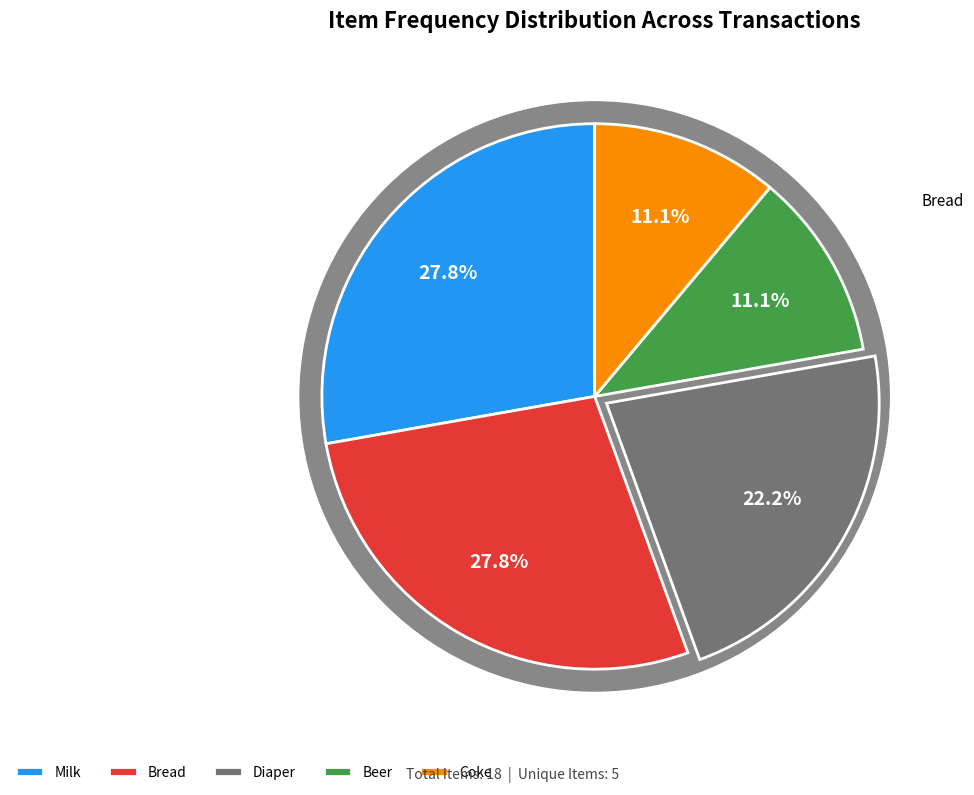

Combined, what portion of the pie is Diaper and Beer?

33.3%